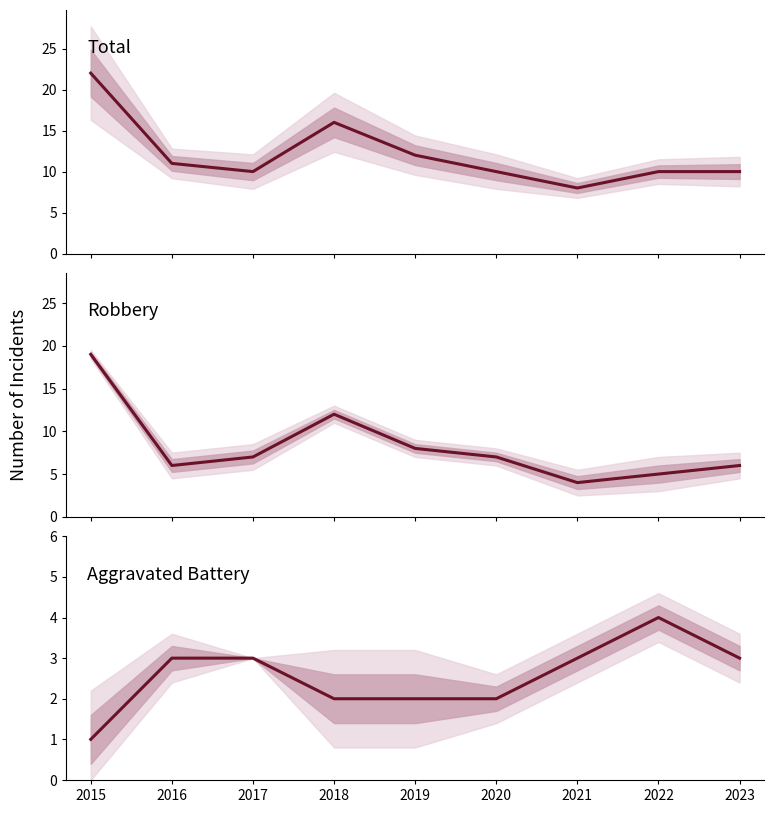

List the series in order of their overall mean, lowest first.

Aggravated Battery, Robbery, Total